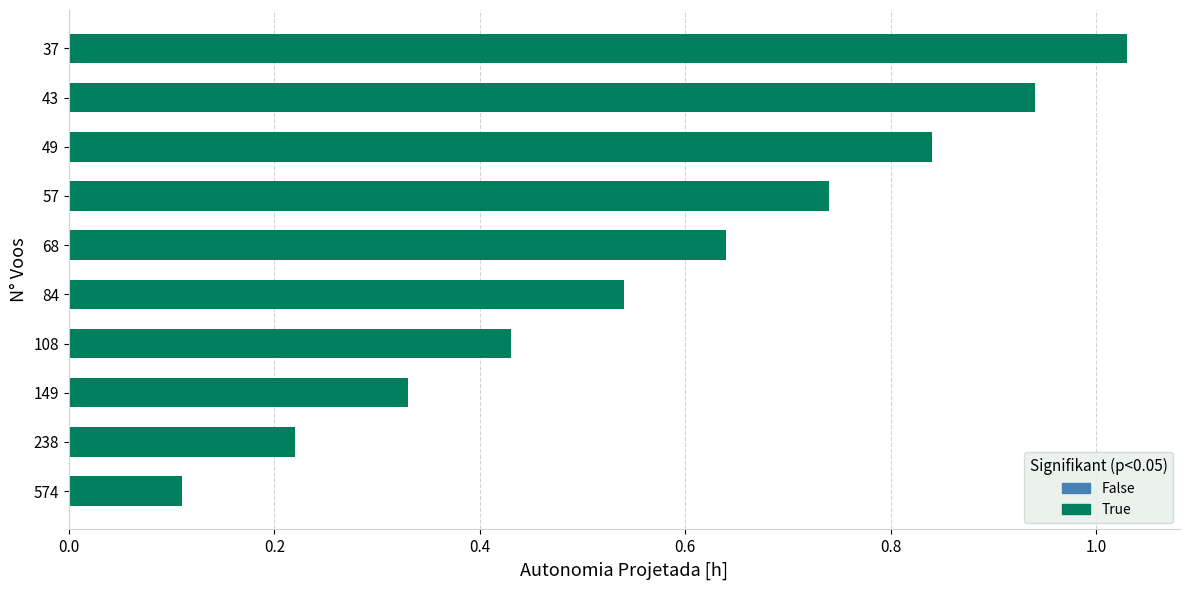

Which category has the highest value across all series?

37